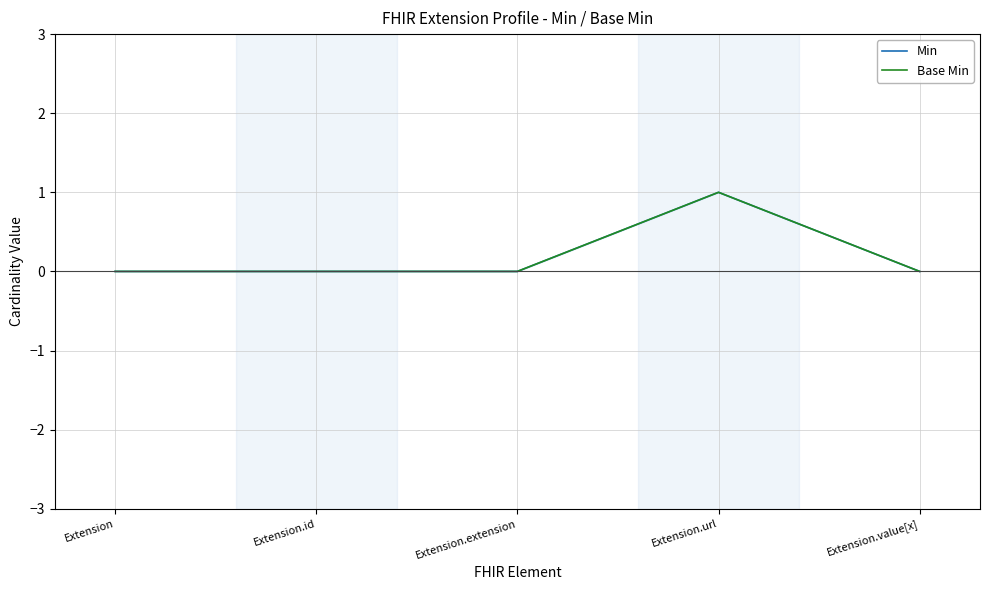

True or false: Base Min and Min cross at least once.

False